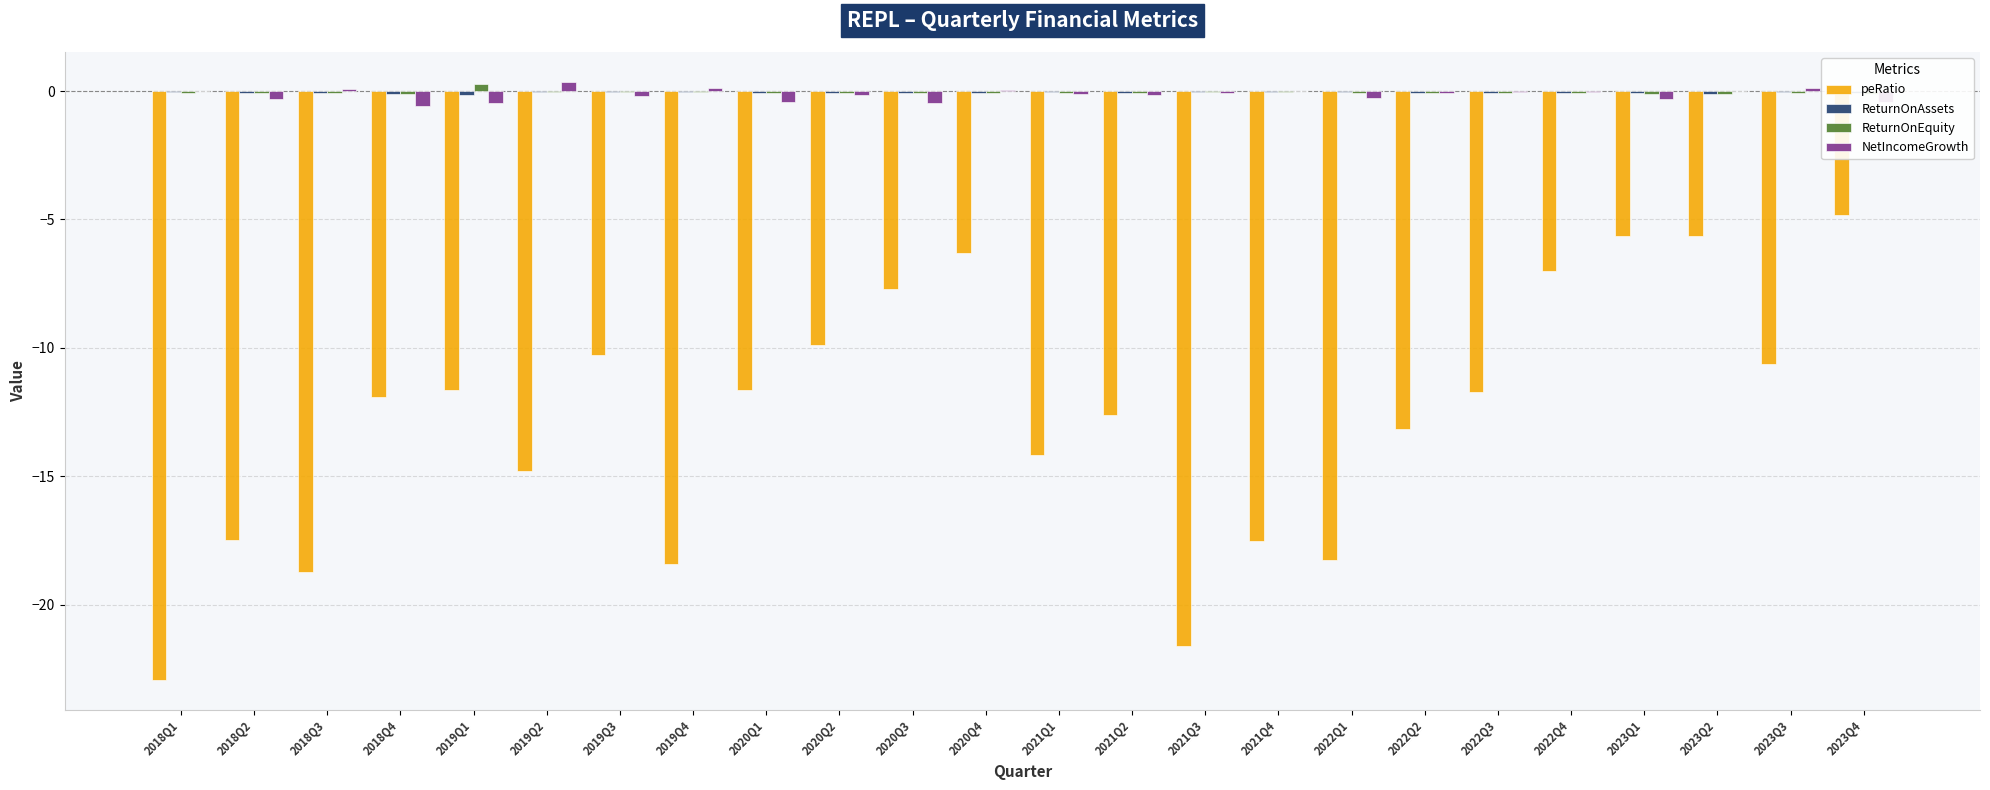

What is the spread (max minus min) of values at 2019Q1?

11.9